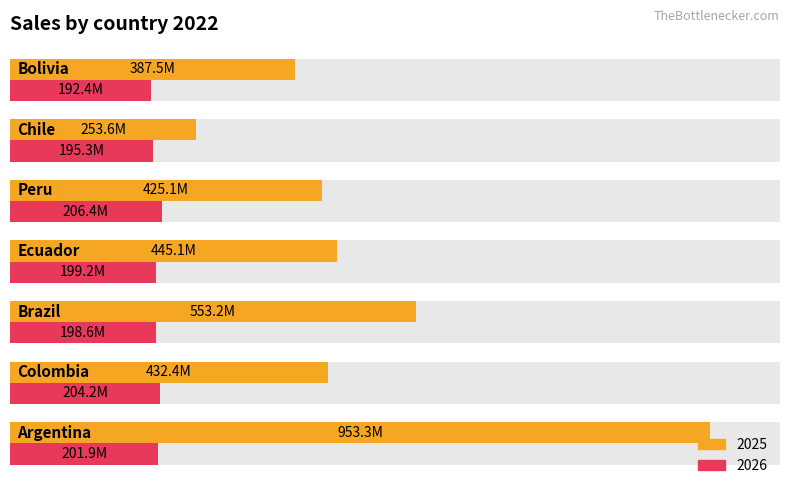

How many data points in 2025 are above 432?

4